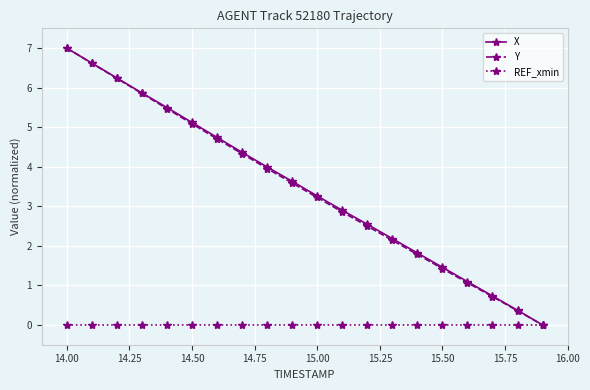

Count the number of categories in the chart.

20